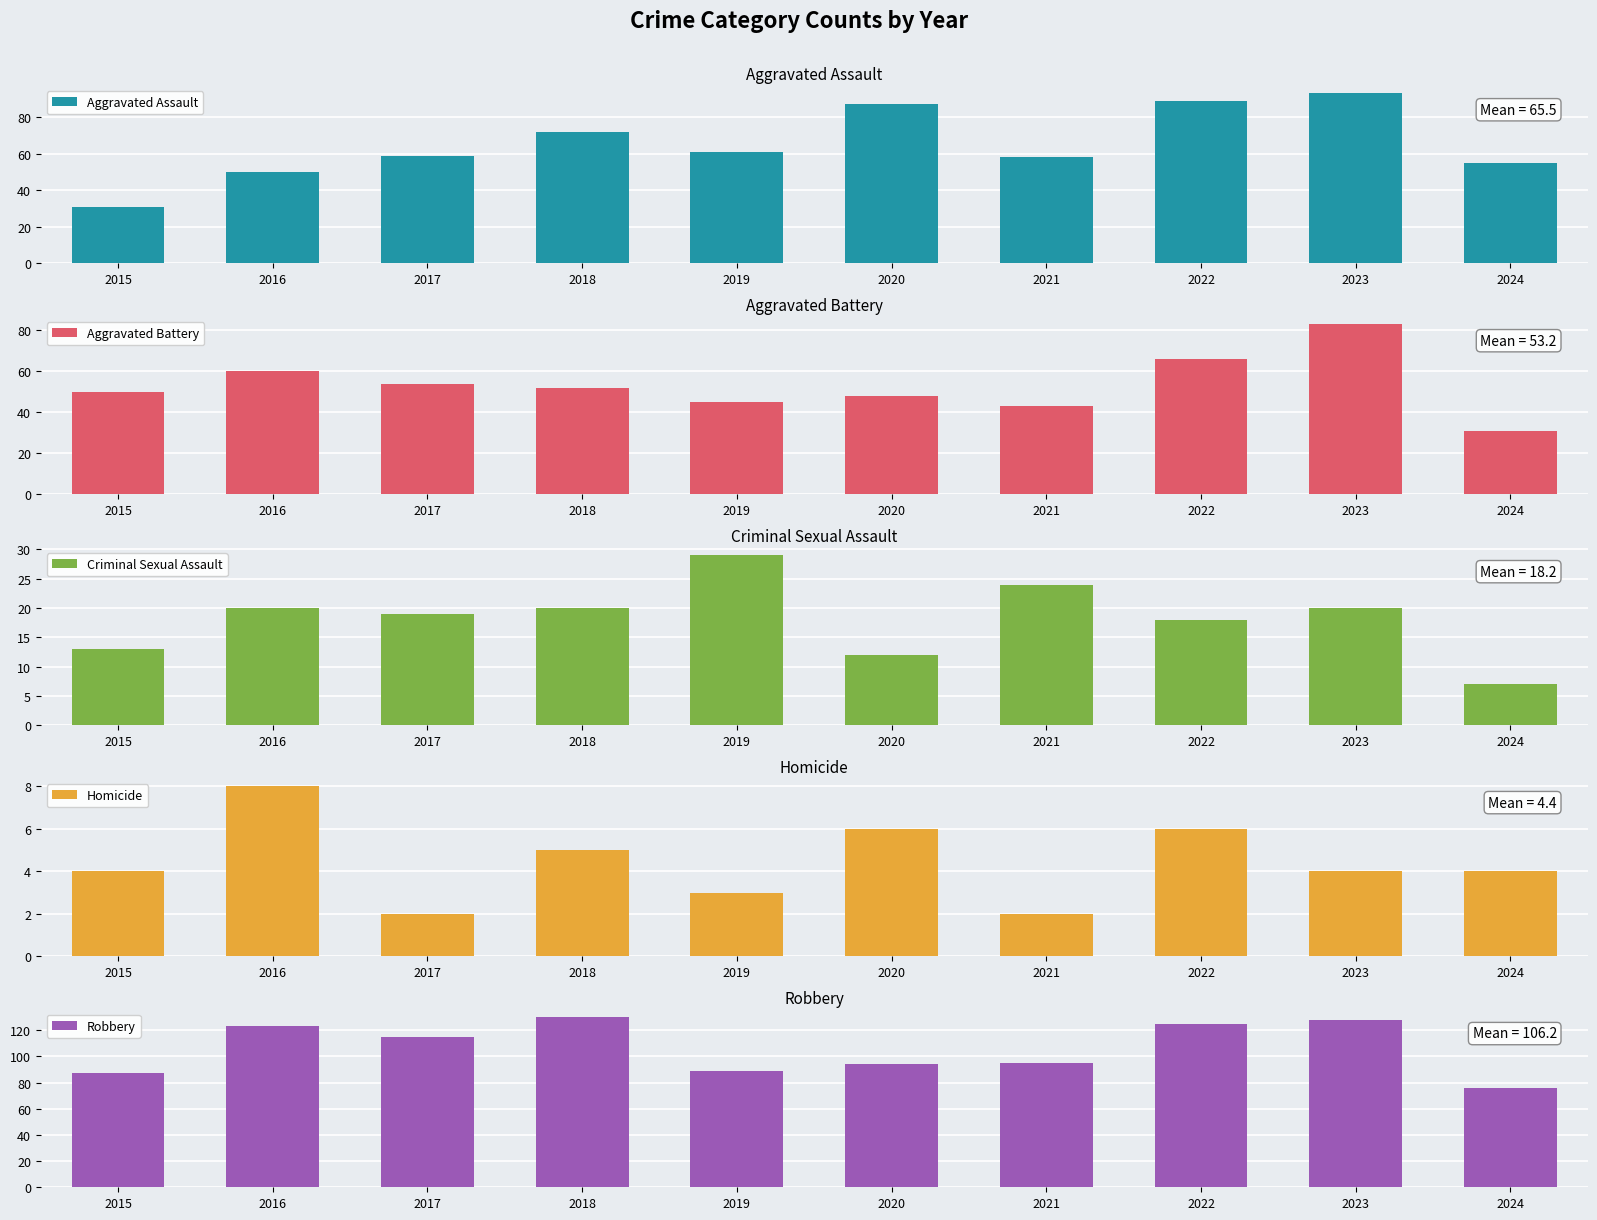

Where does the Aggravated Assault series first go above 61?

2018